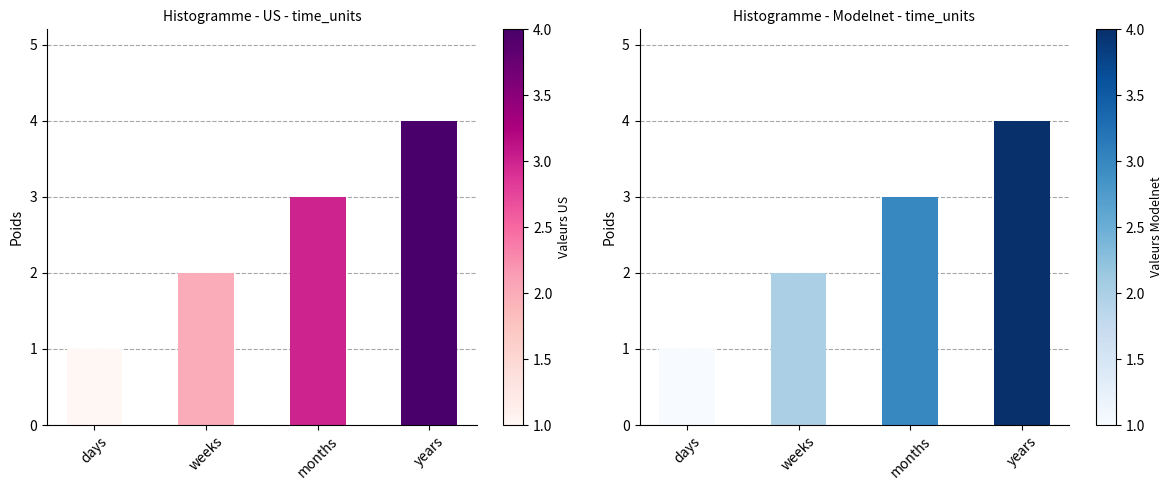

True or false: the data shows 2 at months.

False